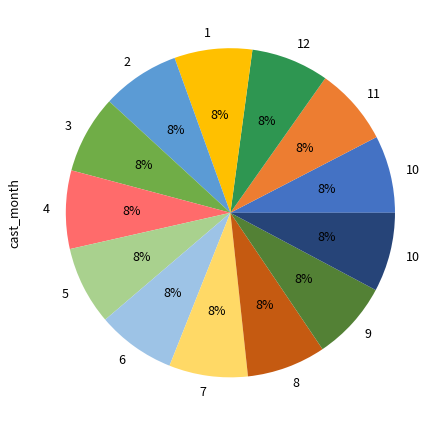

Is there a majority slice in this chart?

No